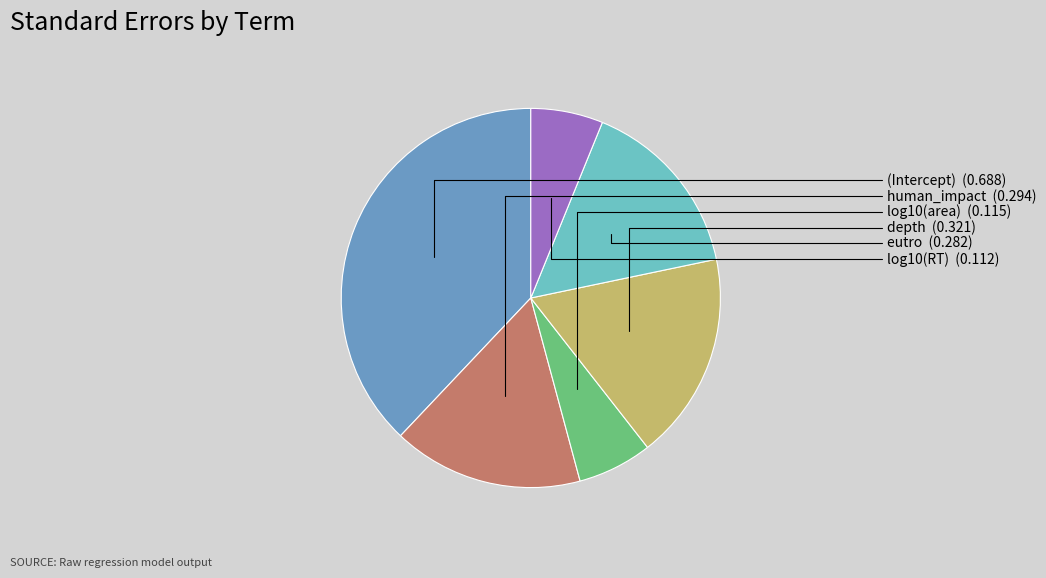

Is there a majority slice in this chart?

No